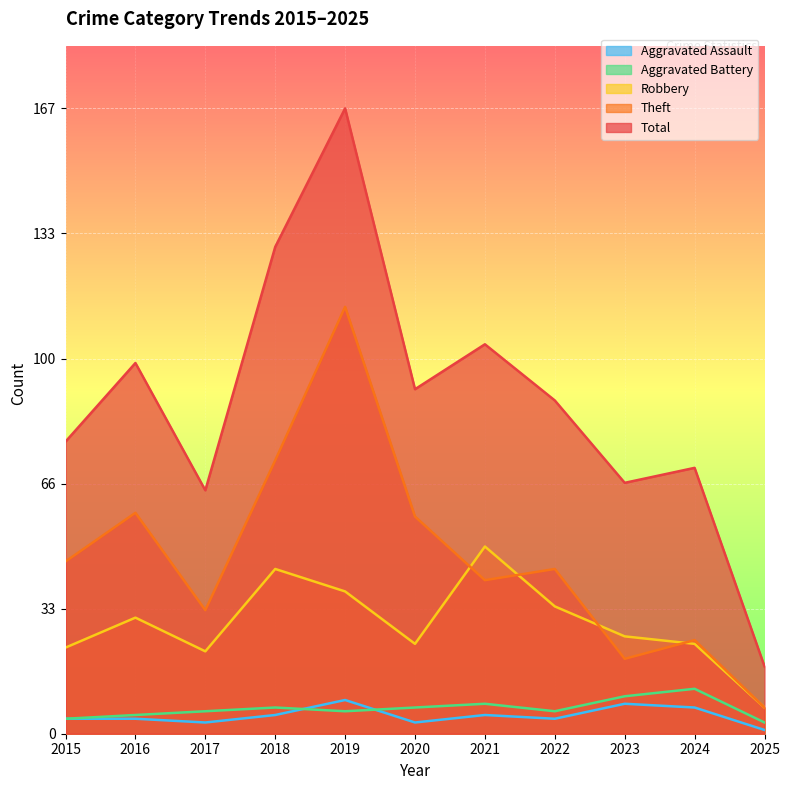

What is the value of the Theft point at the 6th from the left?

58